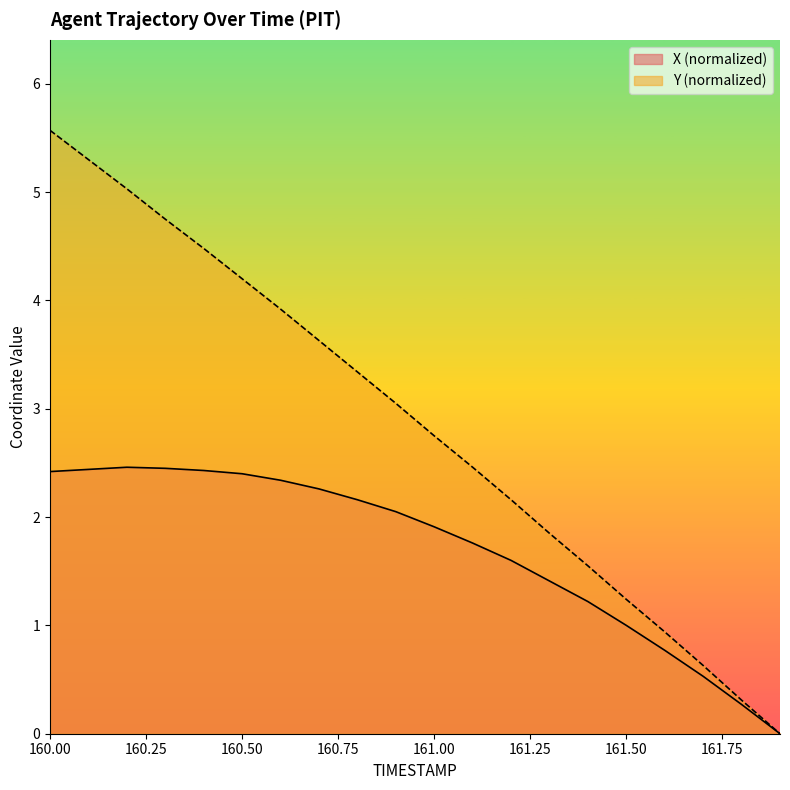

The X series shows 2.4 at 160.1. True or false?

True